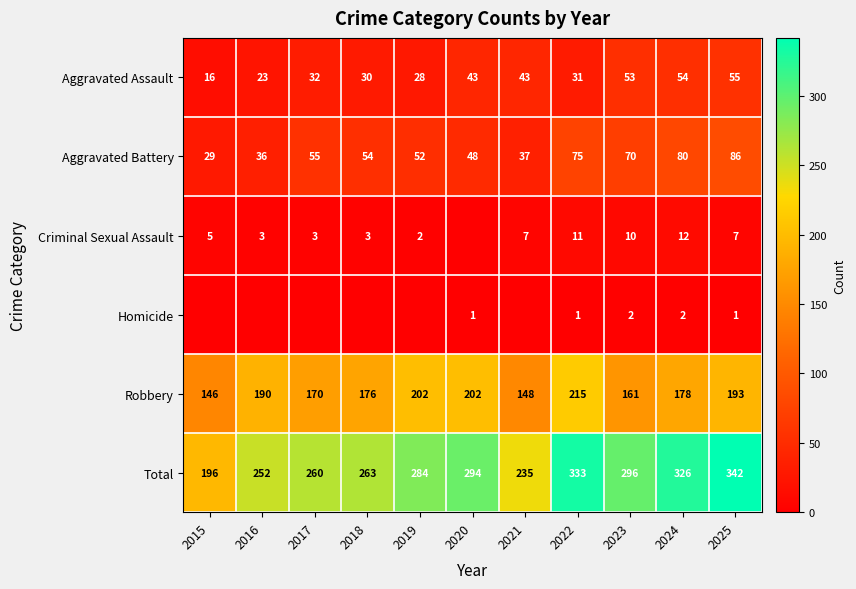

True or false: Robbery has a value of 79 at 2021.

False